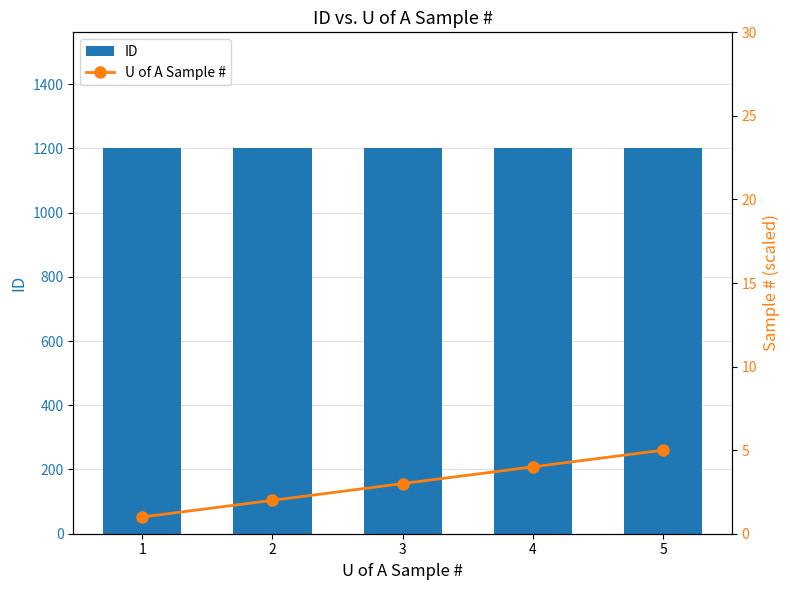

Reading left to right, what are all the values shown in this chart?

ID: 1201	1201	1201	1201	1201
U of A Sample #: 1	2	3	4	5